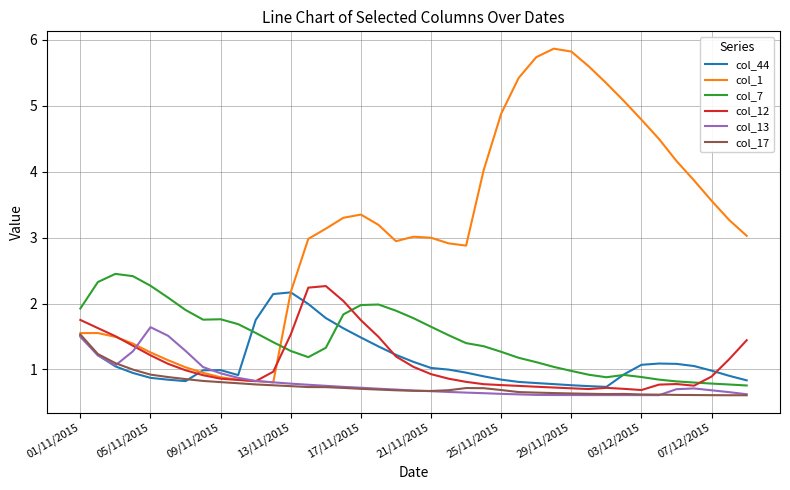

What is the highest value of the col_44 series?

2.2